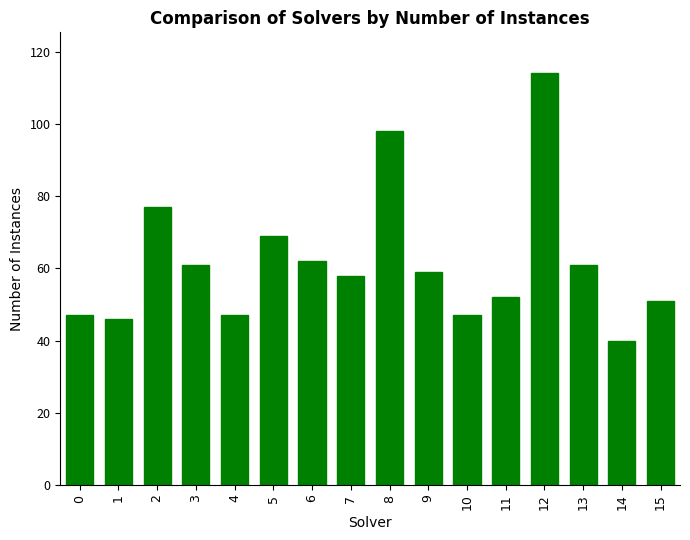

What is the difference between the second highest and second lowest values?

52